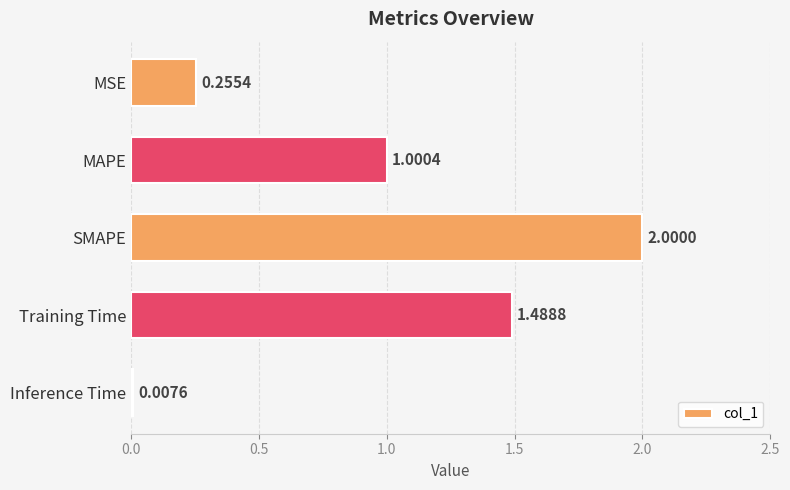

What is the greatest value displayed?

2.0